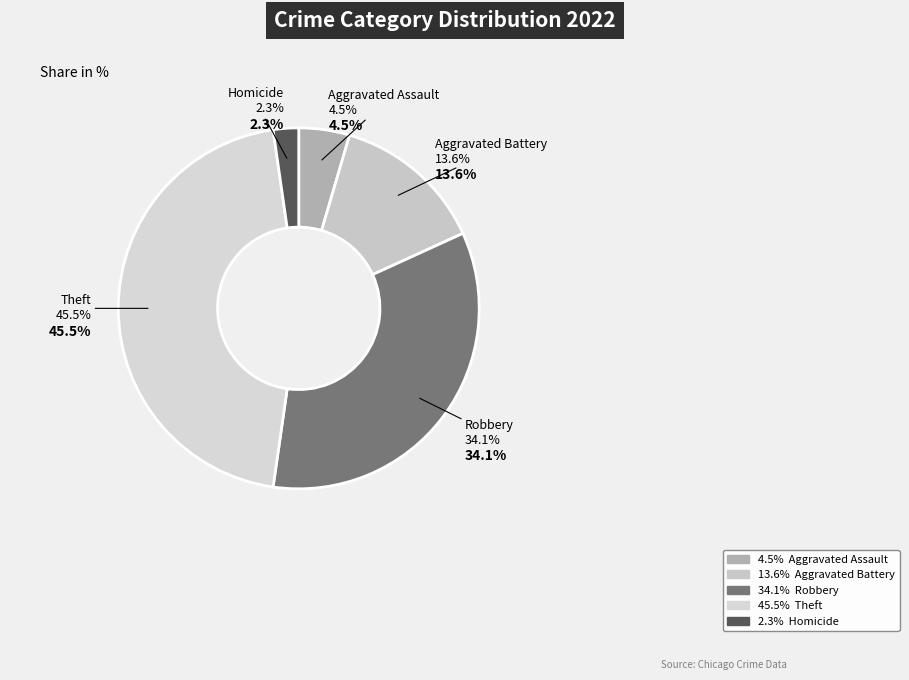

Count the number of slices in the pie.

7